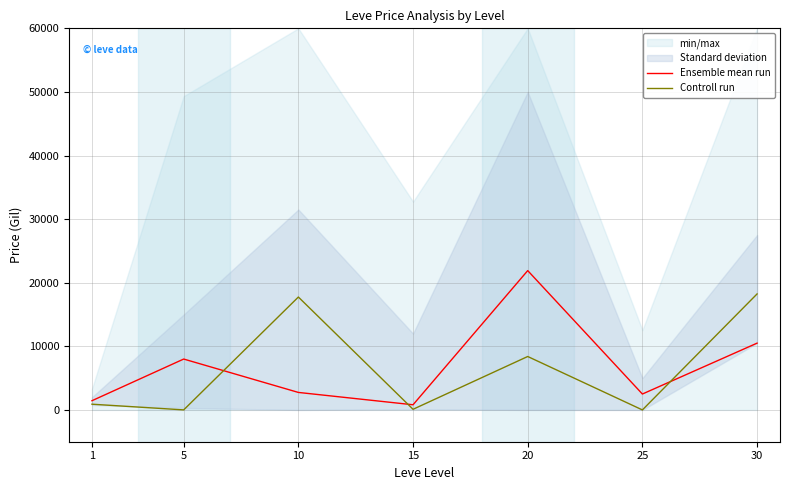

How many categories are shown in the chart?

7